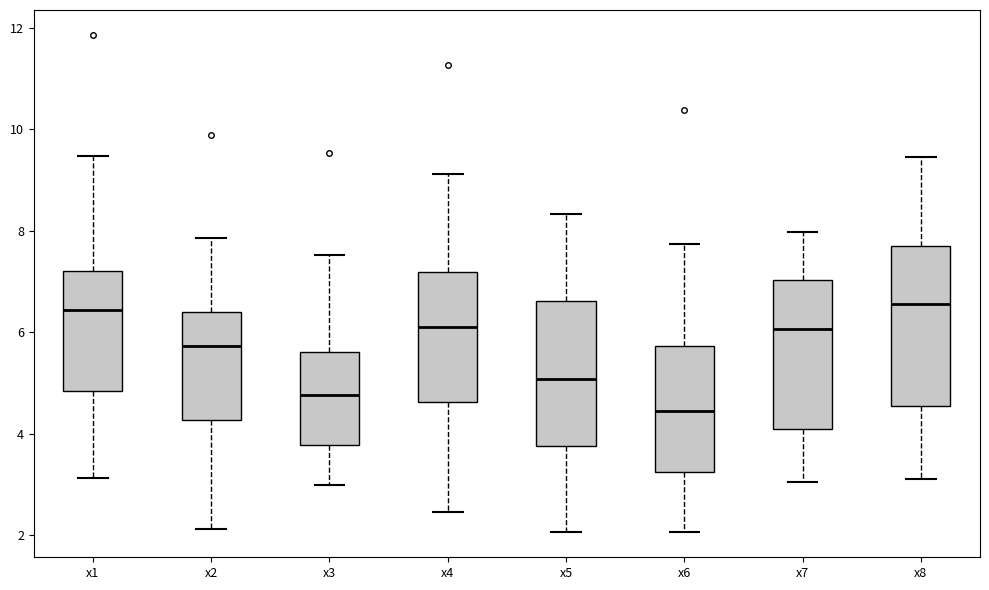

Which box is the tallest, from its lower edge to its upper edge?

x8